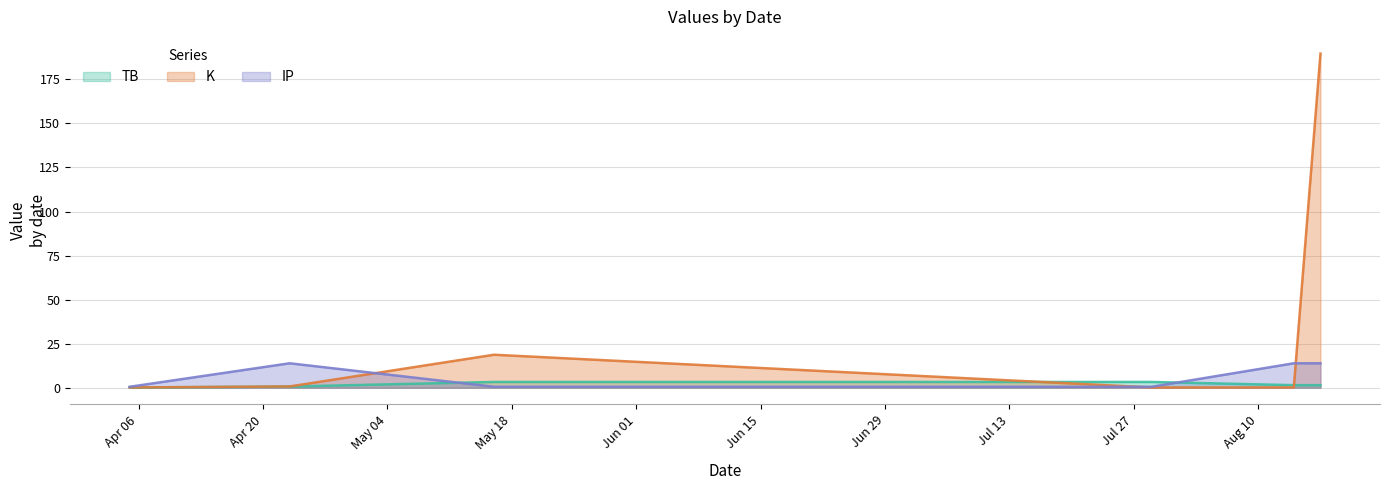

Rank the categories by d2S value from highest to lowest.

2021-08-17, 2021-05-16, 2021-04-23, 2021-04-05, 2021-07-29, 2021-08-14